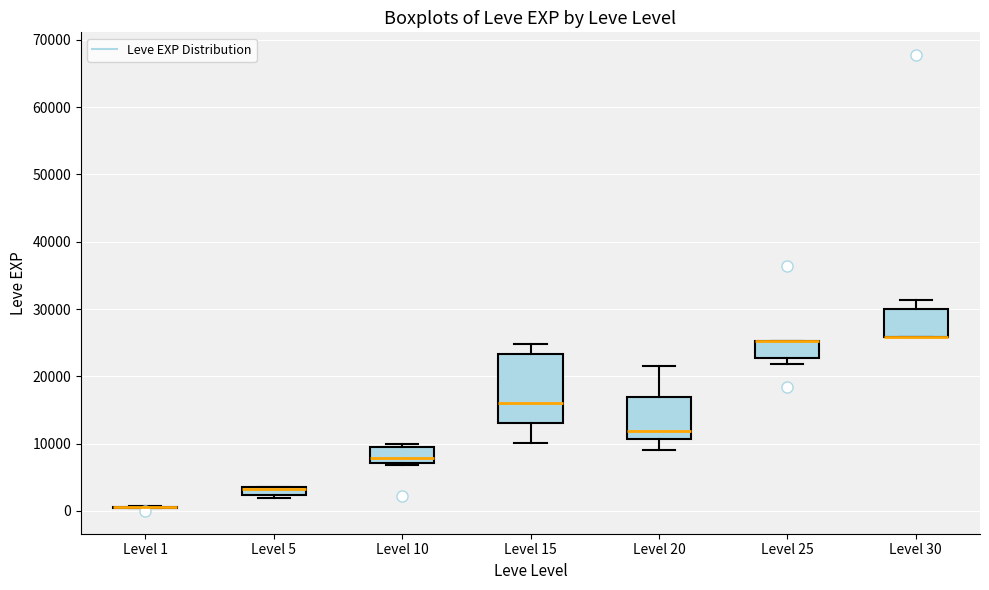

Where is the upper edge of the box for Level 5 on the y-axis? The values are not printed on the chart, so give them approximately, as read against the axis.

4000